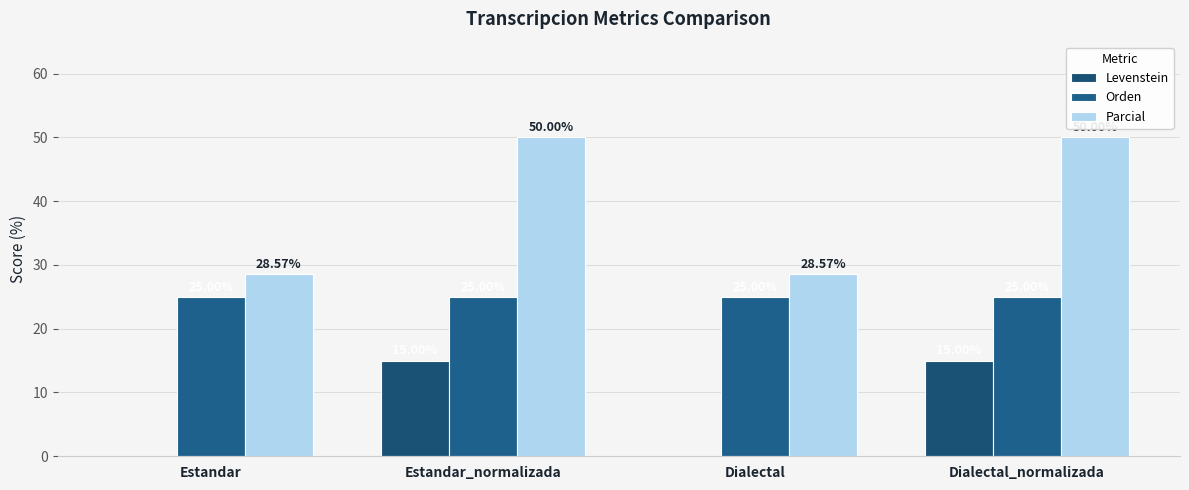

Does the chart contain stacked bars?

No